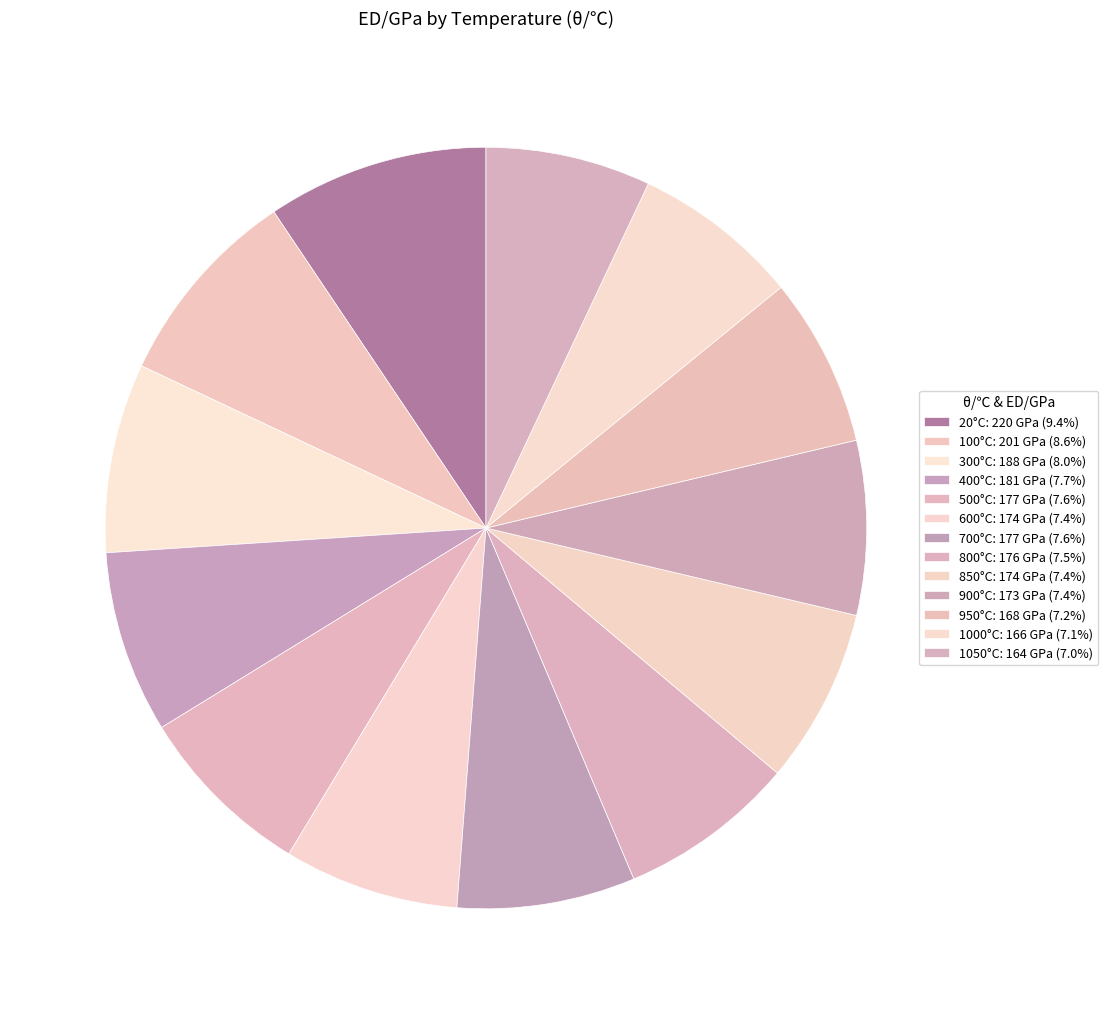

How many segments does this pie chart have?

13